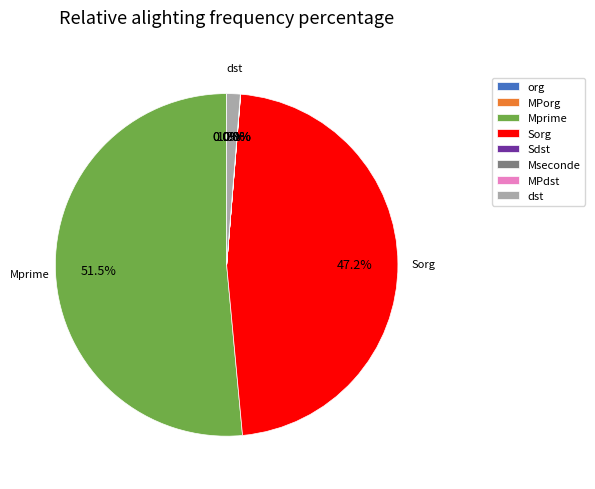

What is the largest slice in the pie chart?

Mprime